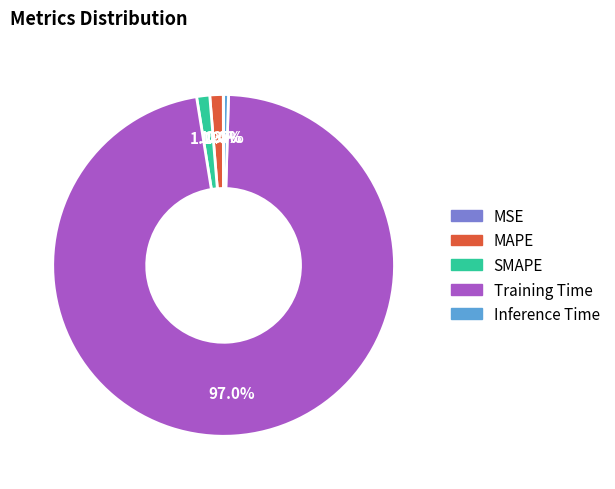

What is the total percentage of Inference Time and Training Time?

97.5%